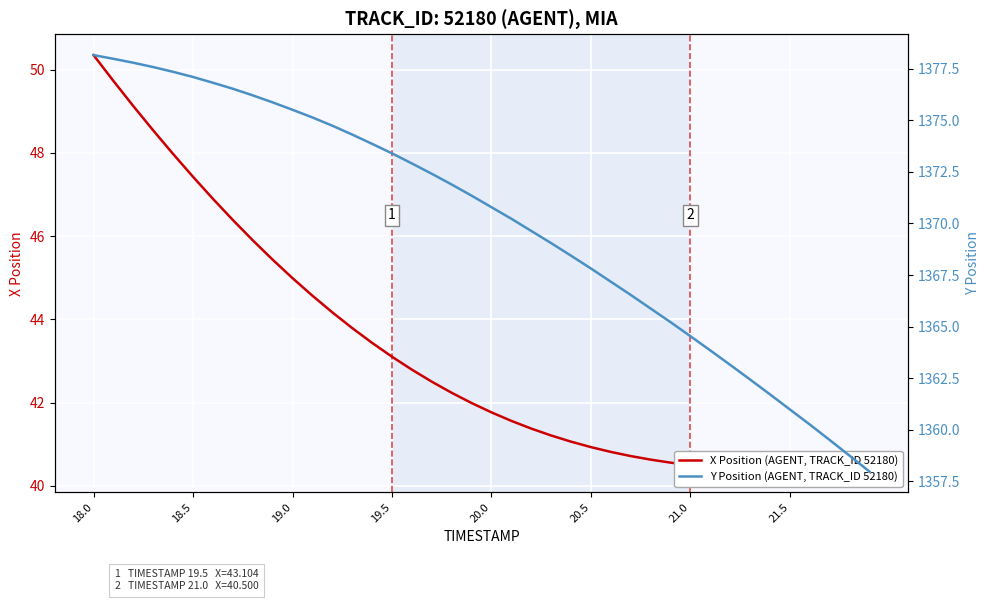

How many data points in Y Position (AGENT, TRACK_ID 52180) are less than 1371?

20